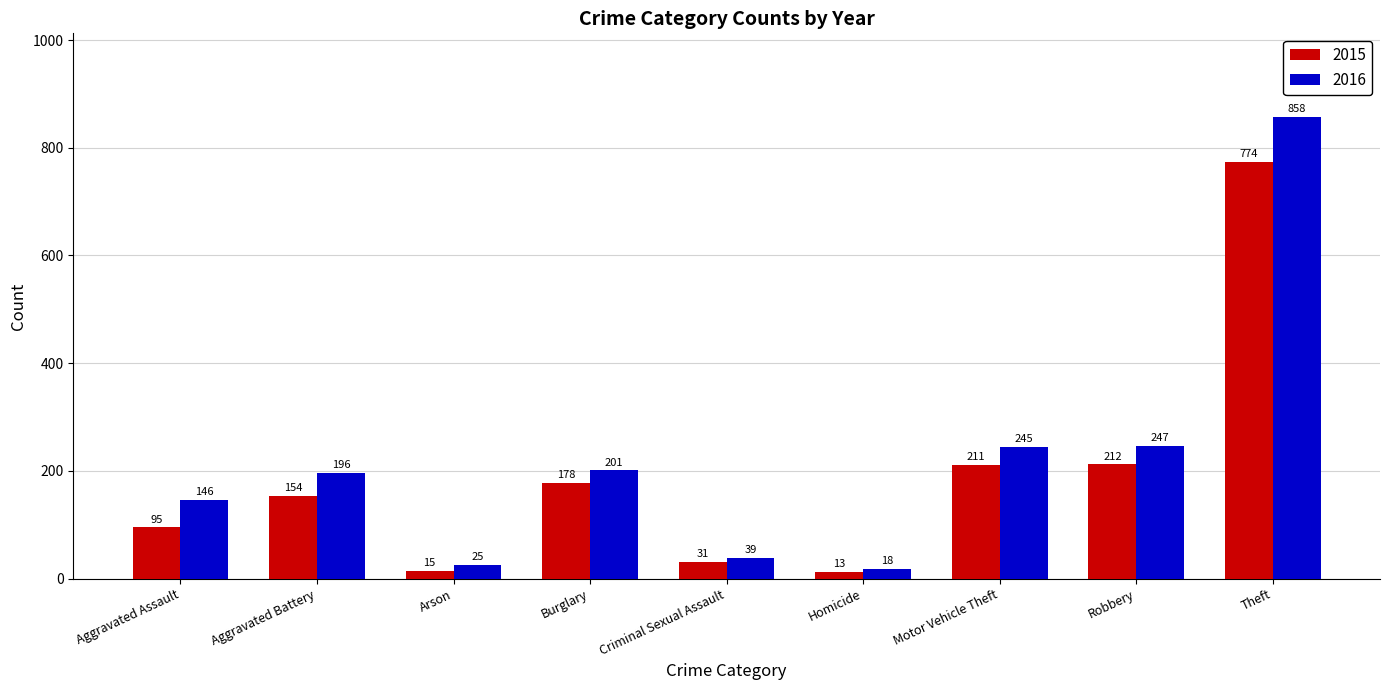

Which series has the widest spread of values?

2016